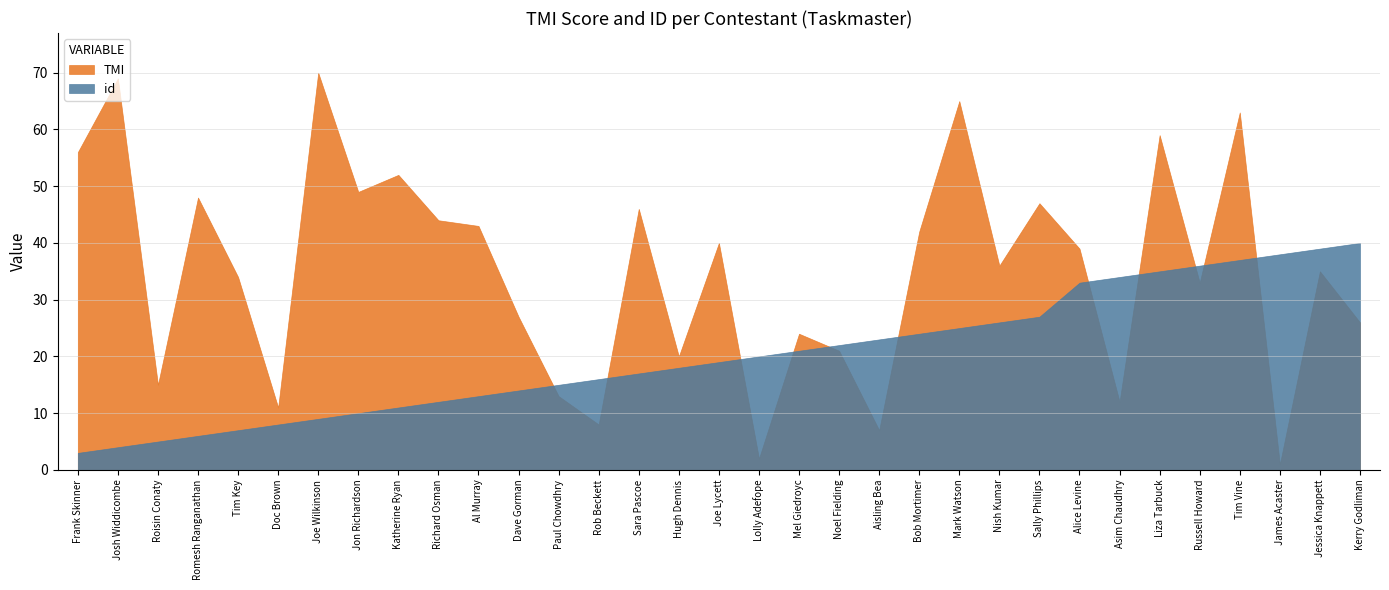

Reading left to right, list all the values displayed in this chart.

TMI: 56	69	15	48	34	11	70	49	52	44	43	27	13	8	46	20	40	2	24	21	7	42	65	36	47	39	12	59	33	63	1	35	26
id: 3	4	5	6	7	8	9	10	11	12	13	14	15	16	17	18	19	20	21	22	23	24	25	26	27	33	34	35	36	37	38	39	40